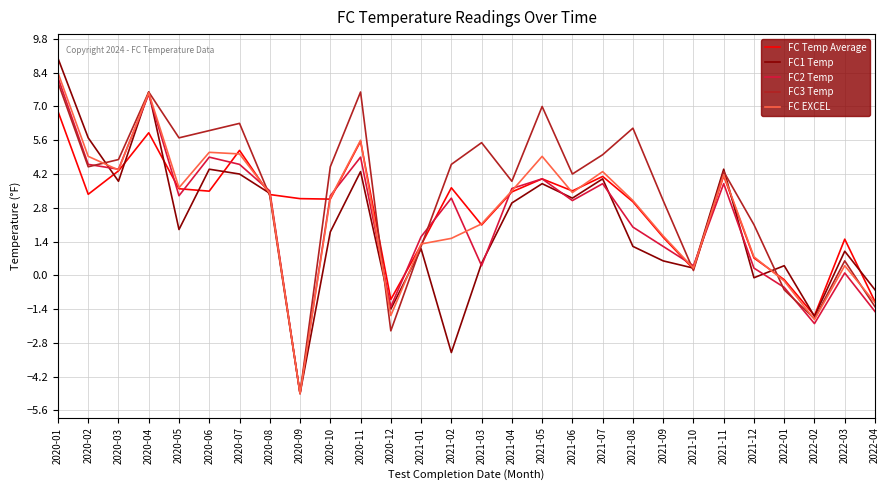

Where do FC2 Temp and FC1 Temp first cross each other?

2020-02 and 2020-03